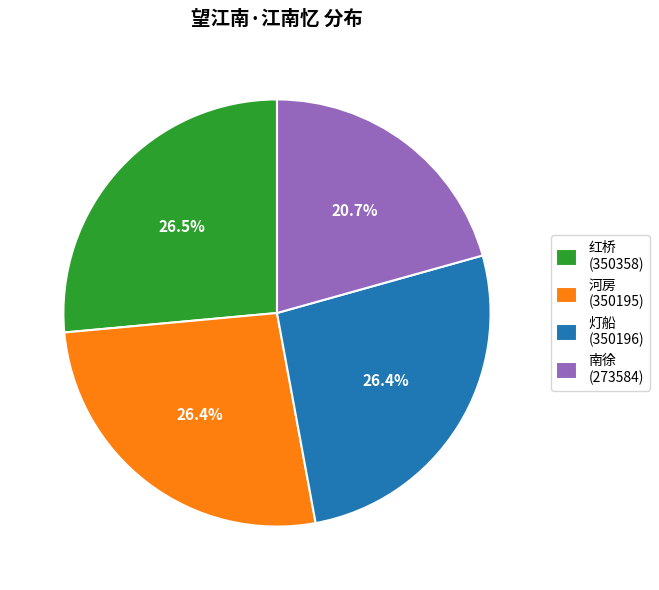

What is the ratio of the value at 红桥 (350358) to the value at 河房 (350195)?

1.0